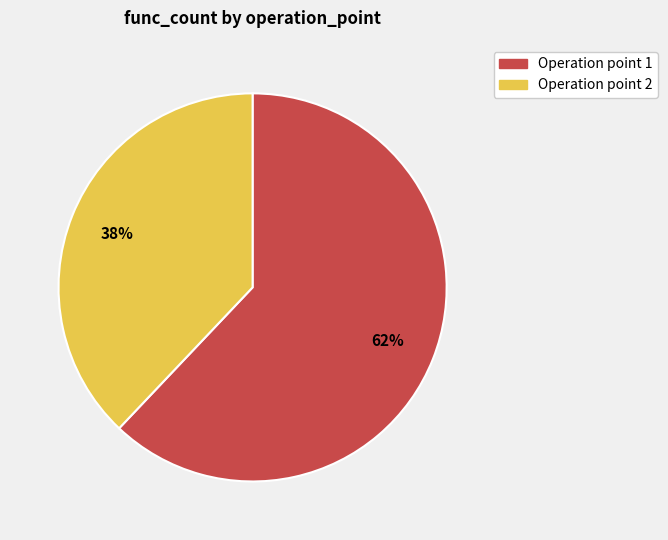

Is there any slice that represents more than half of the pie?

Yes